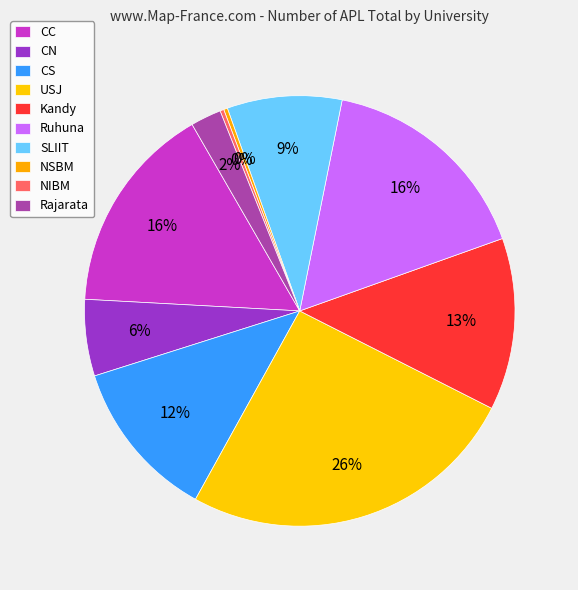

The CC slice represents 16% of the pie. True or false?

True